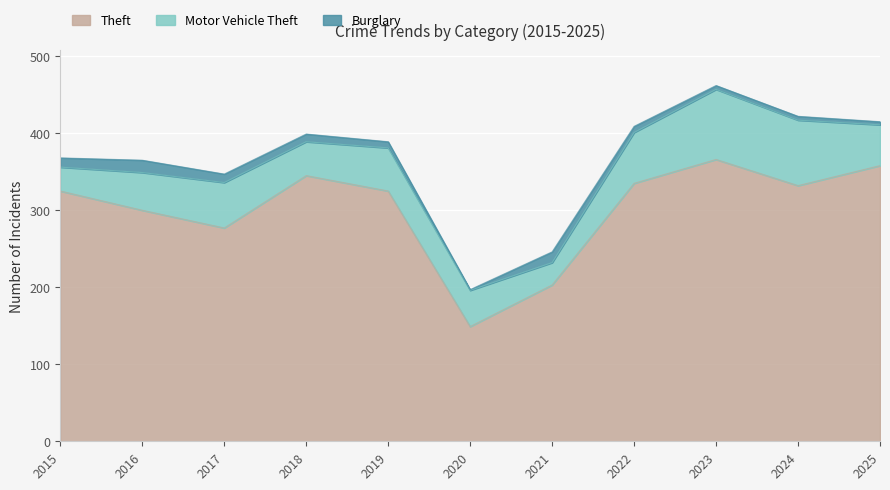

What is the value of the Burglary point at the 1st from the left?

12